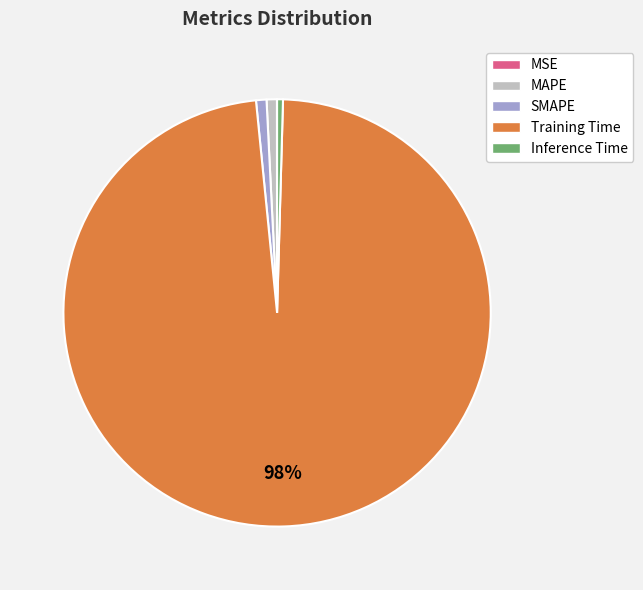

Does MAPE represent more than half of the total?

No